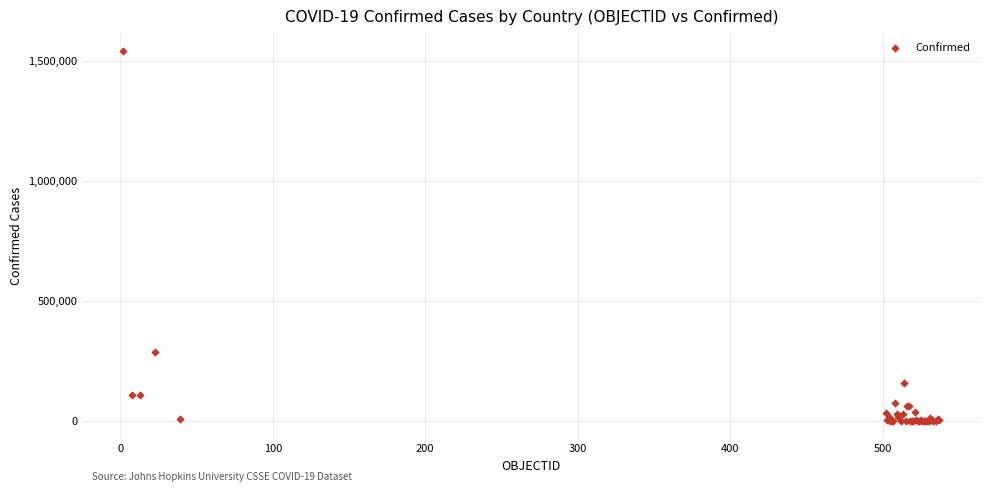

What Y value in the scatter plot is closest to 769554?

288089